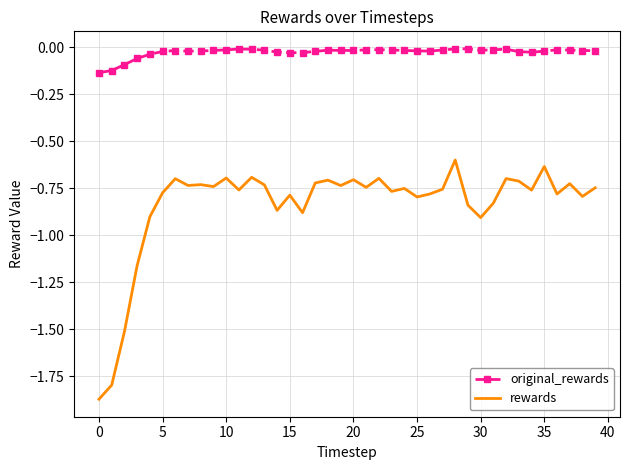

List the series in order of their overall mean, lowest first.

rewards, original_rewards